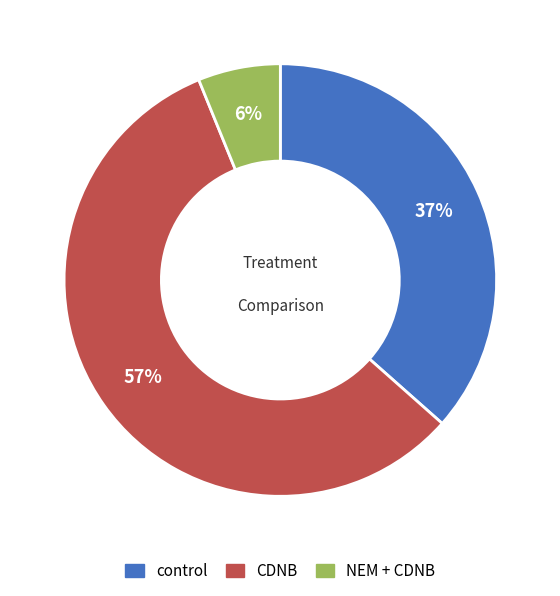

True or false: control accounts for 37% of the total.

True